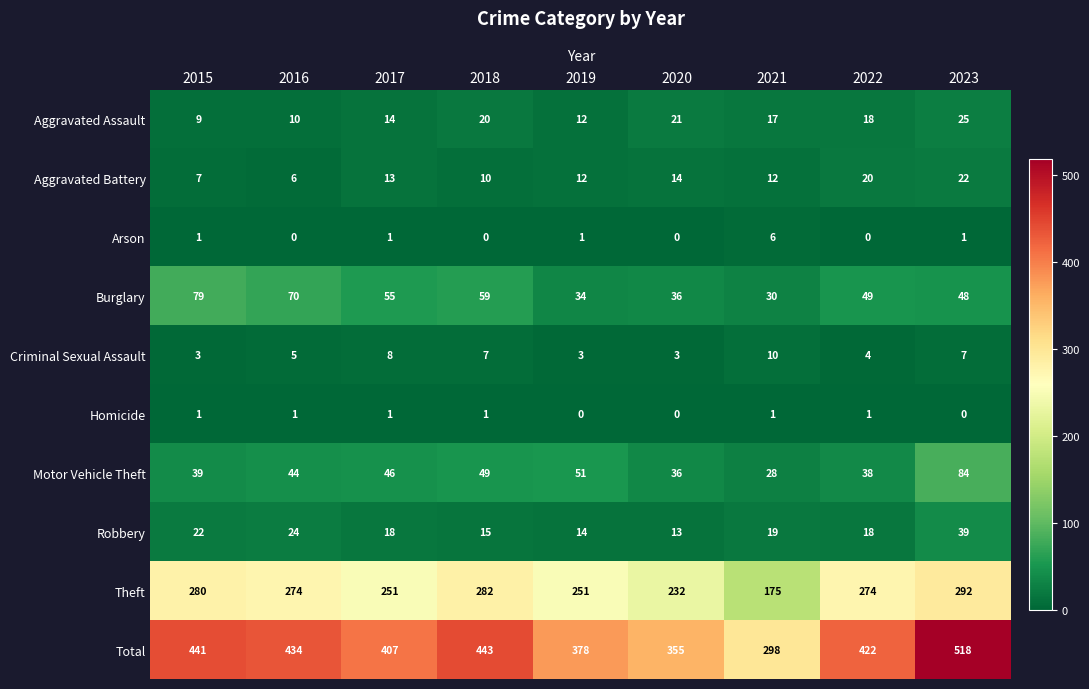

The value of Theft at 2022 is 159. True or false?

False